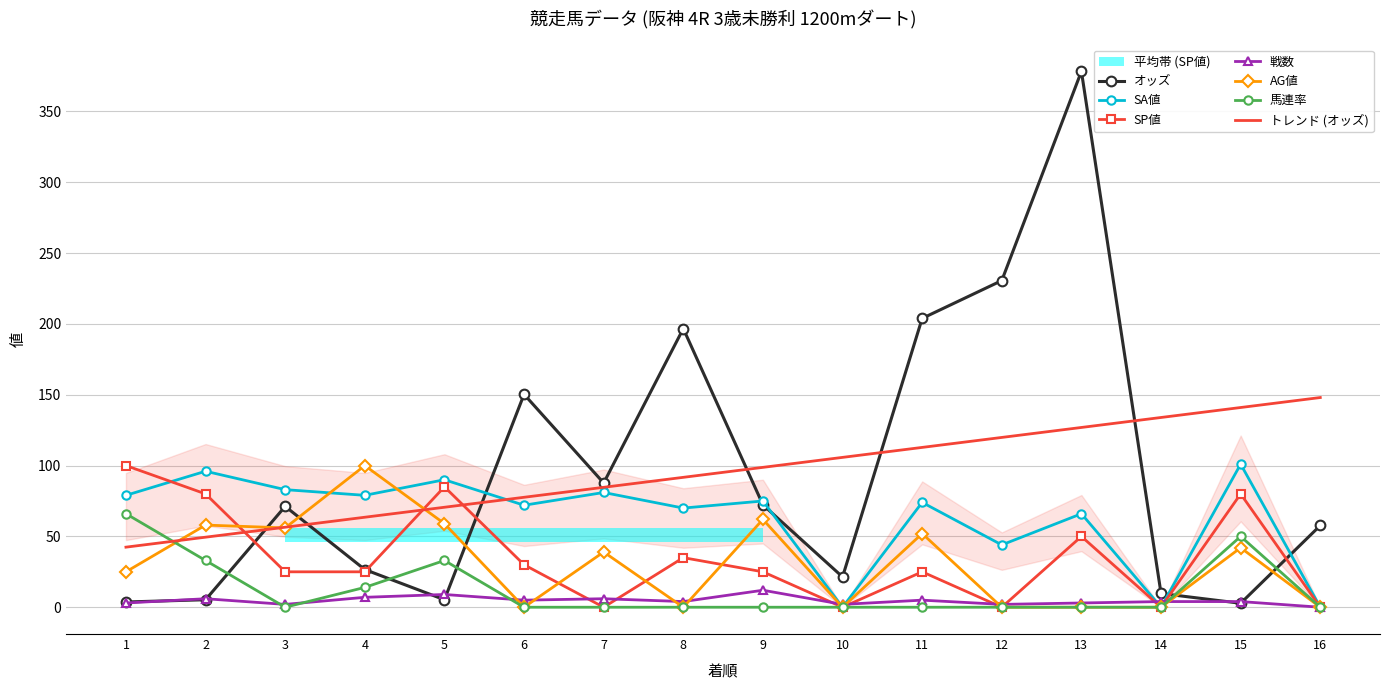

Is this an area chart (filled region under the line)?

No